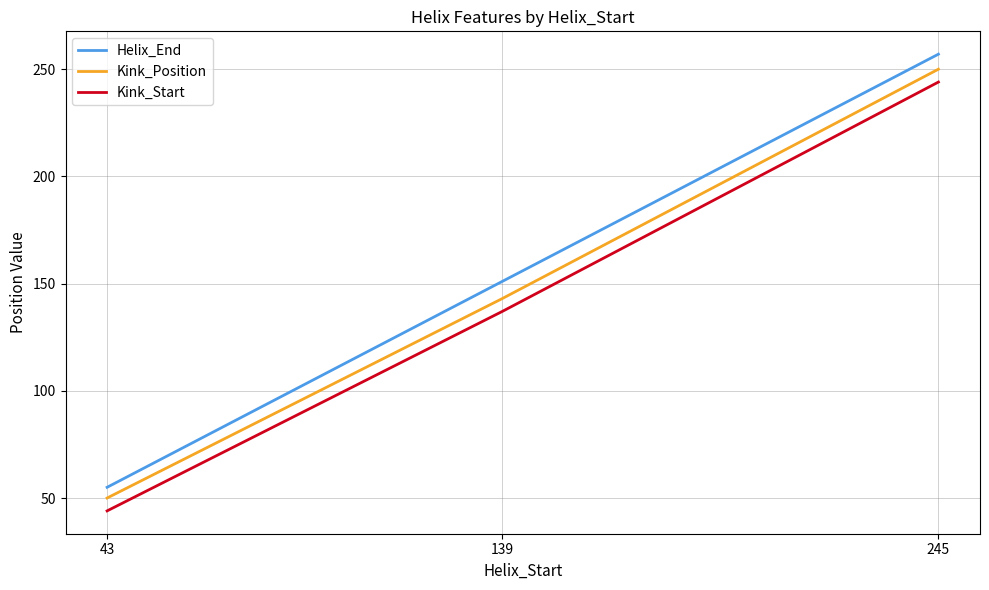

What is the minimum value shown in the chart?

44